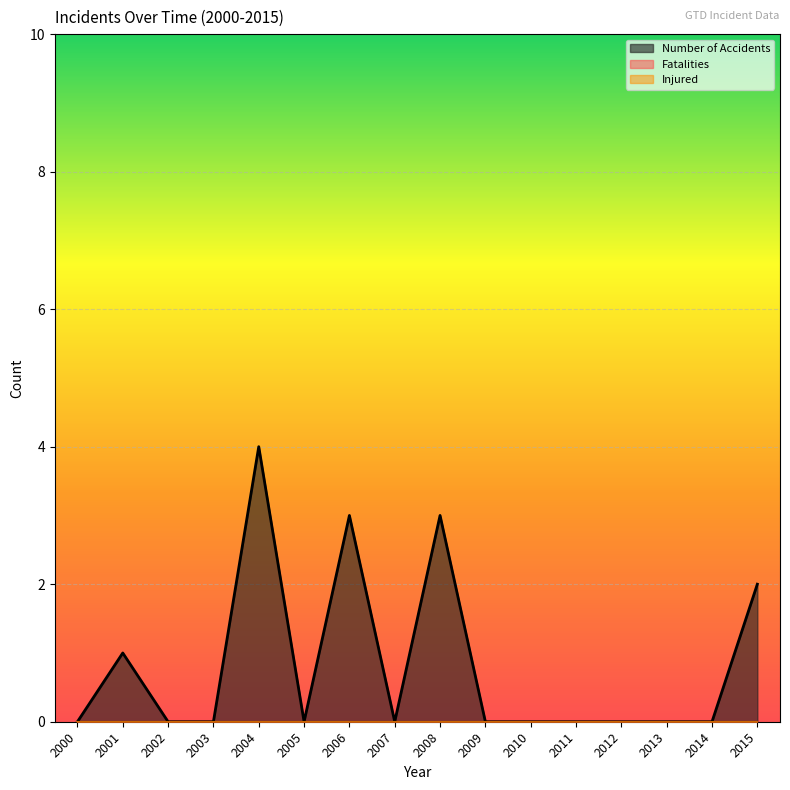

Rank the series at 2015 from highest to lowest value.

Number of Accidents, Fatalities, Injured